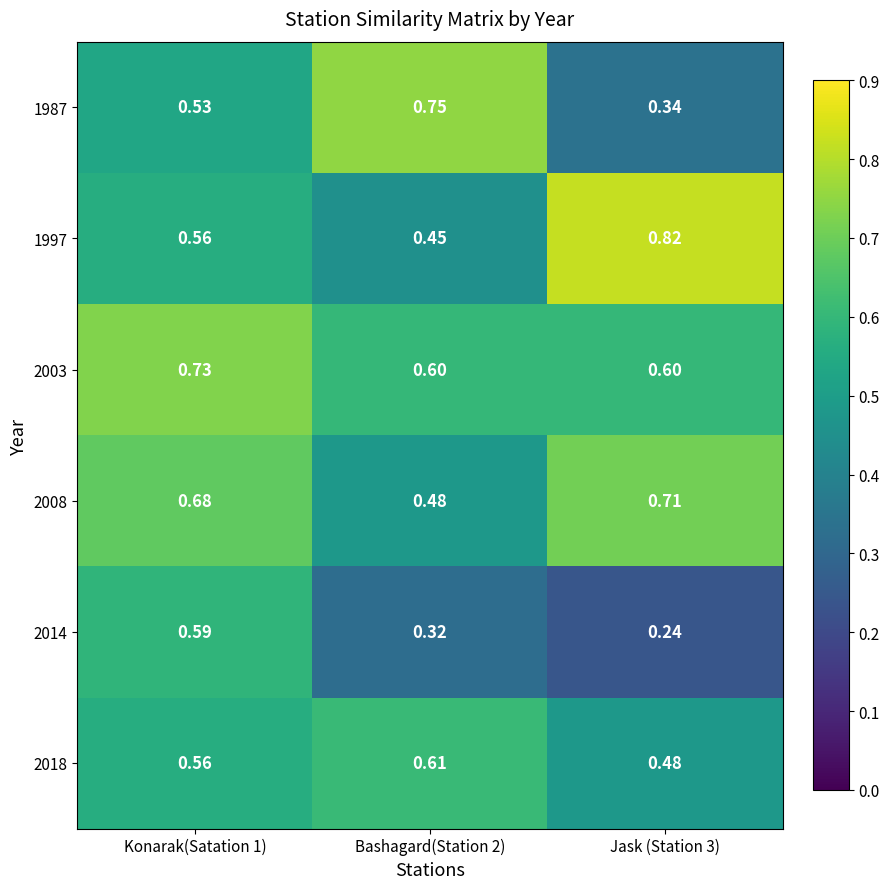

Count the number of data series in this chart.

6